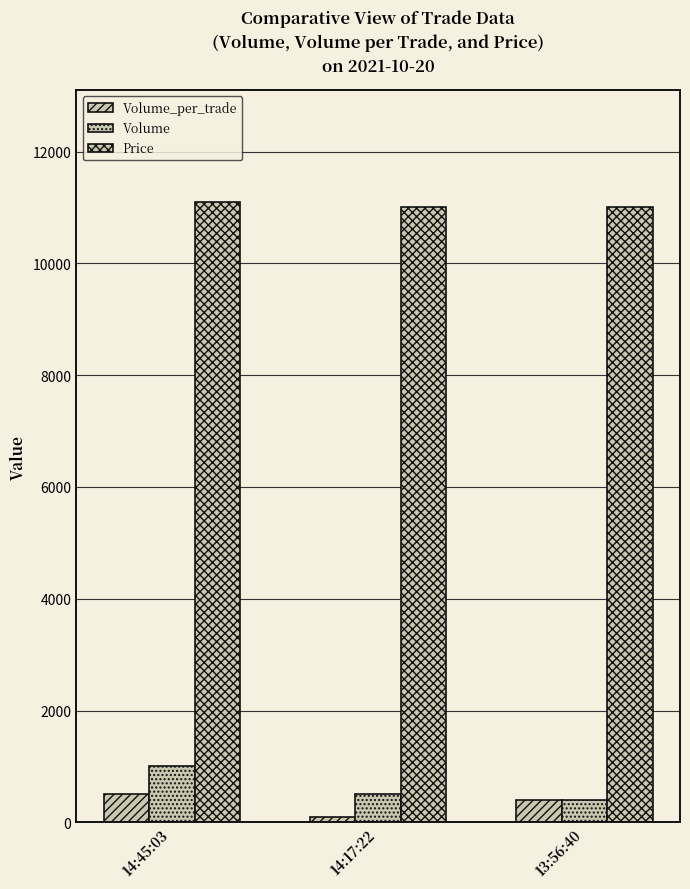

How many bars are there in total?

9